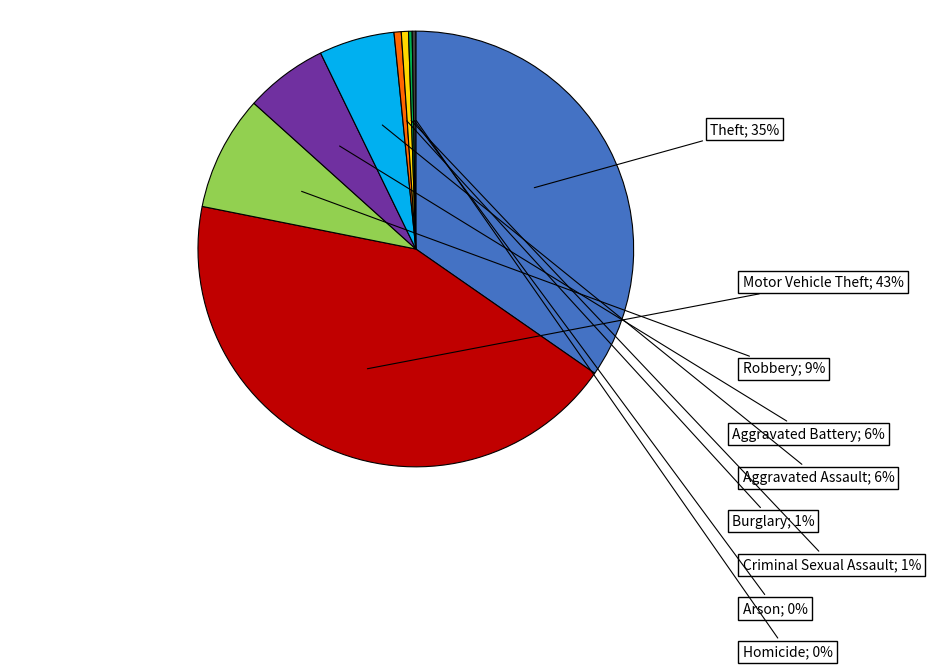

To the nearest percent, what is the difference between the largest and smallest slice percentages?

43%